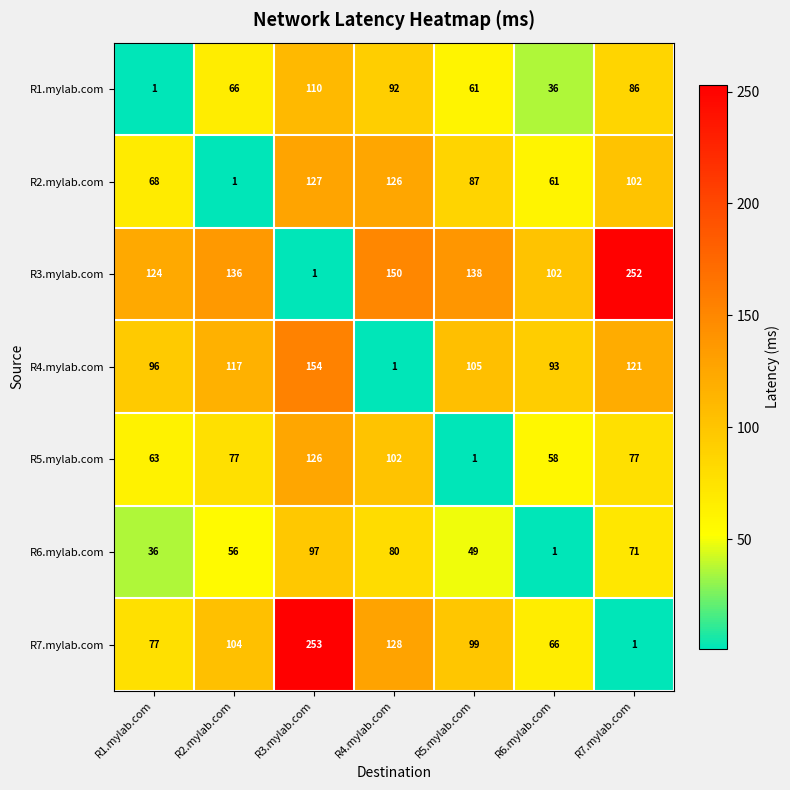

What is the sum of the R5.mylab.com values at R4.mylab.com and R7.mylab.com?

179